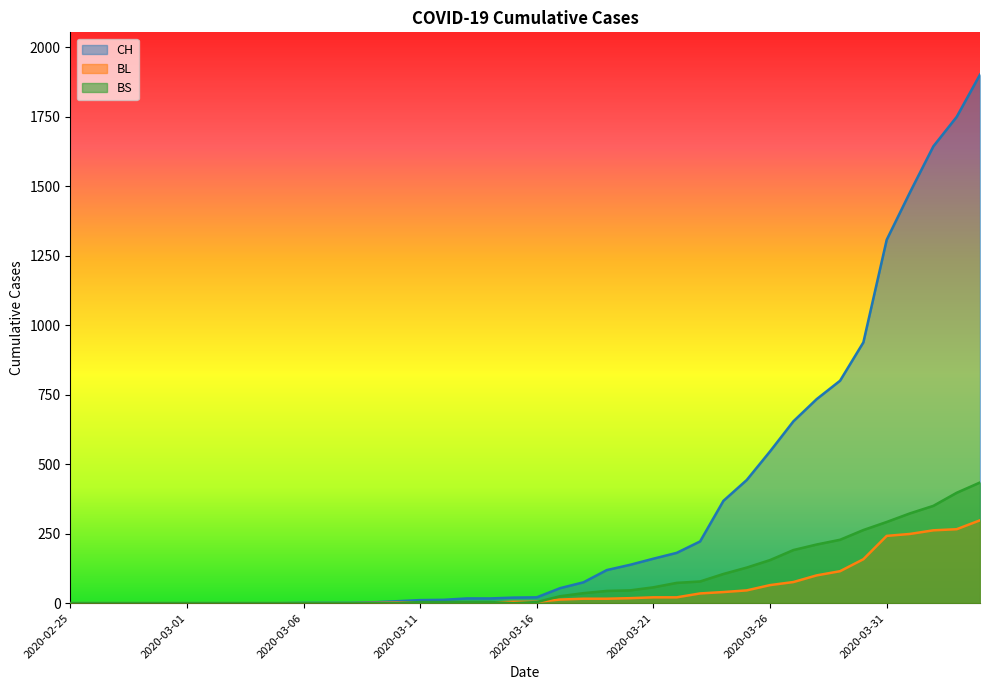

What is the difference between the CH values at 2020-03-24 and 2020-03-19?

249